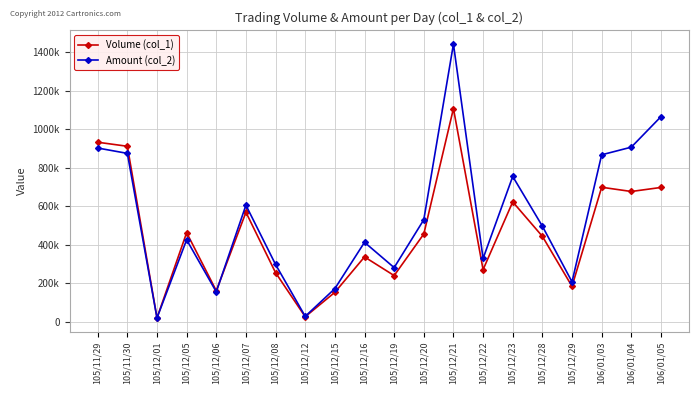

True or false: Amount (col_2) has a value of 26950 at 105/12/12.

True